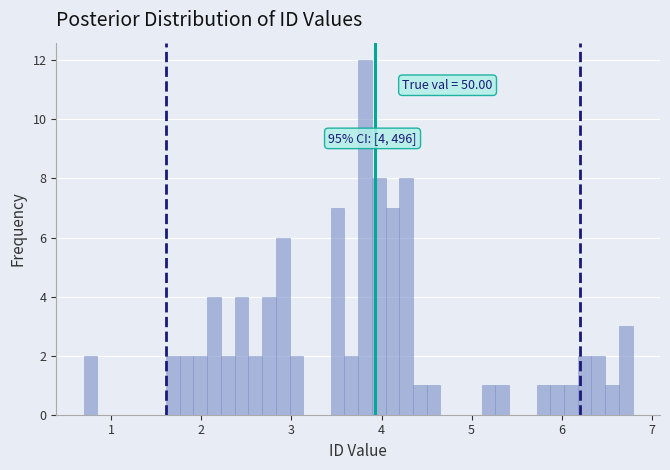

Read against the x-axis, roughly where is the centre of the tallest bar?

3.8